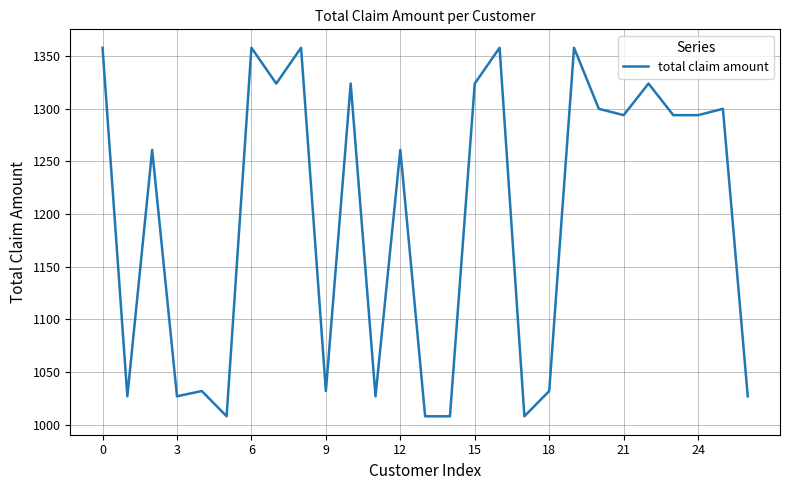

What is the greatest value displayed?

1358